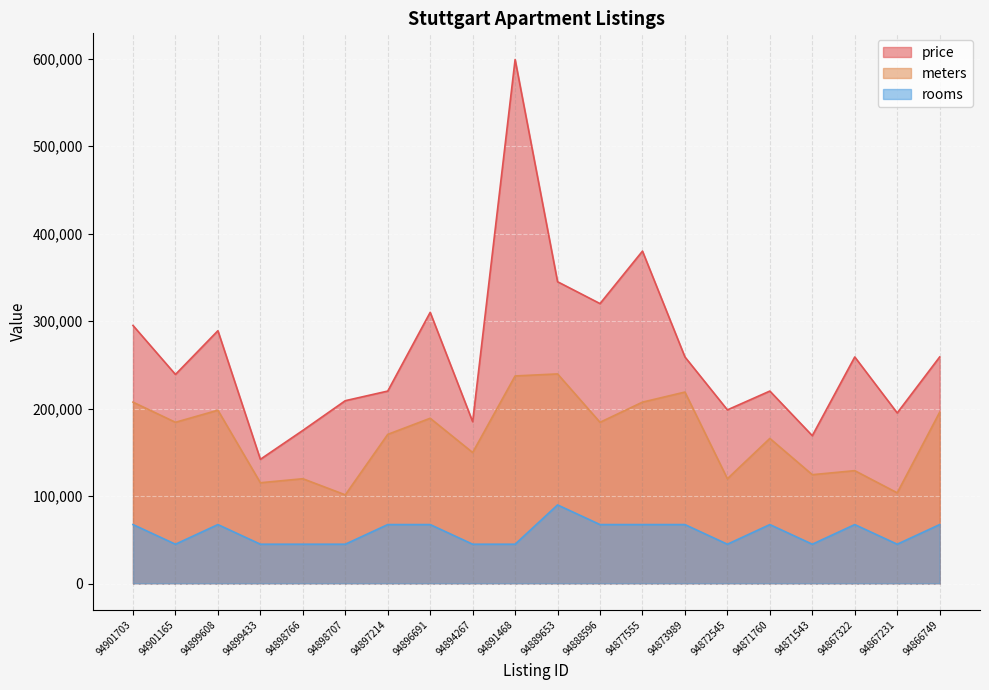

Which category has the highest value across all series?

94891468